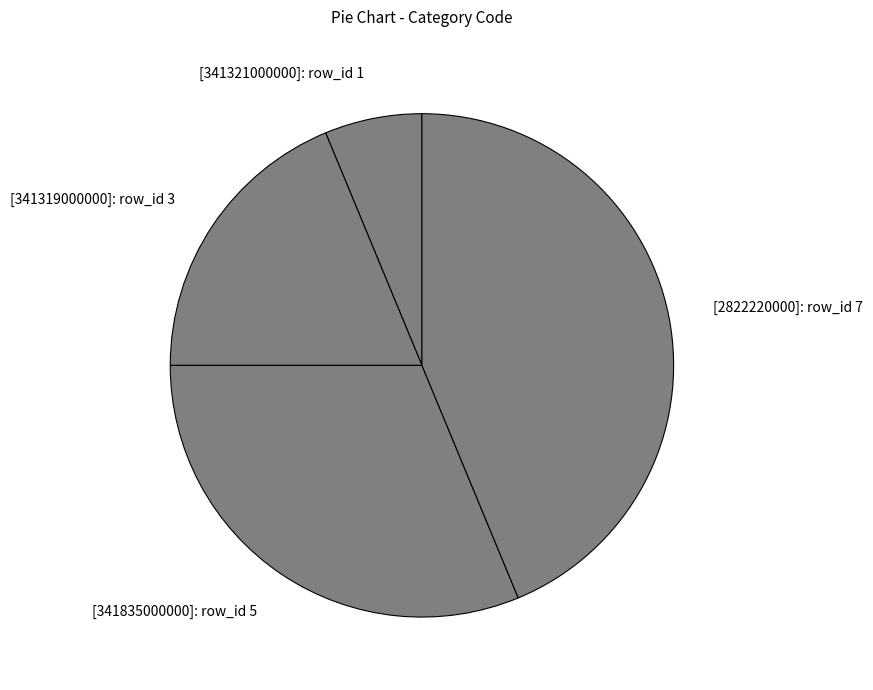

Which category has the smallest portion of the pie?

[341321000000]: row_id 1